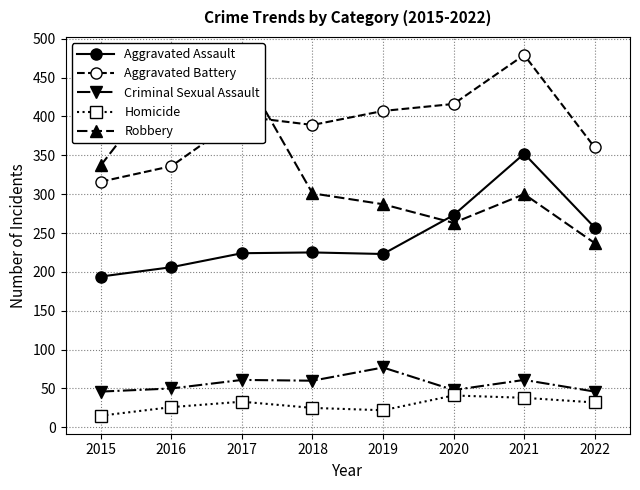

What is the sum of all Criminal Sexual Assault values?

449